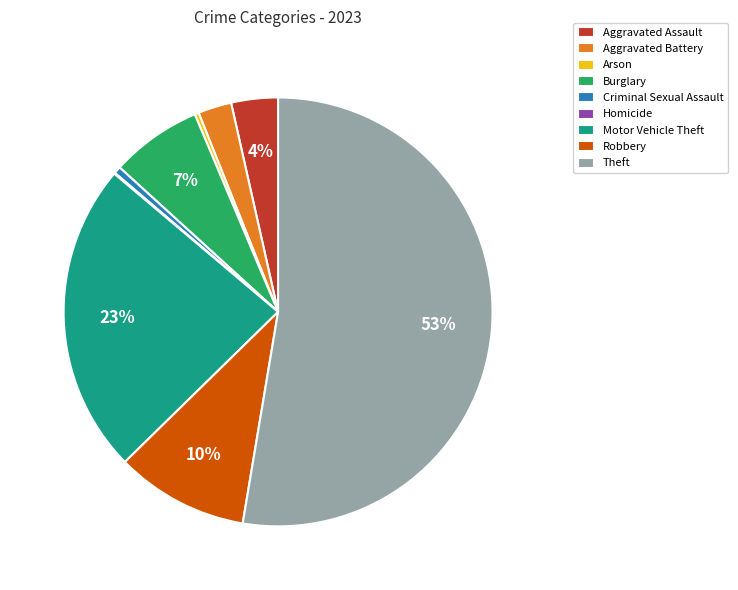

Is the sum of Arson and Theft greater than half?

Yes